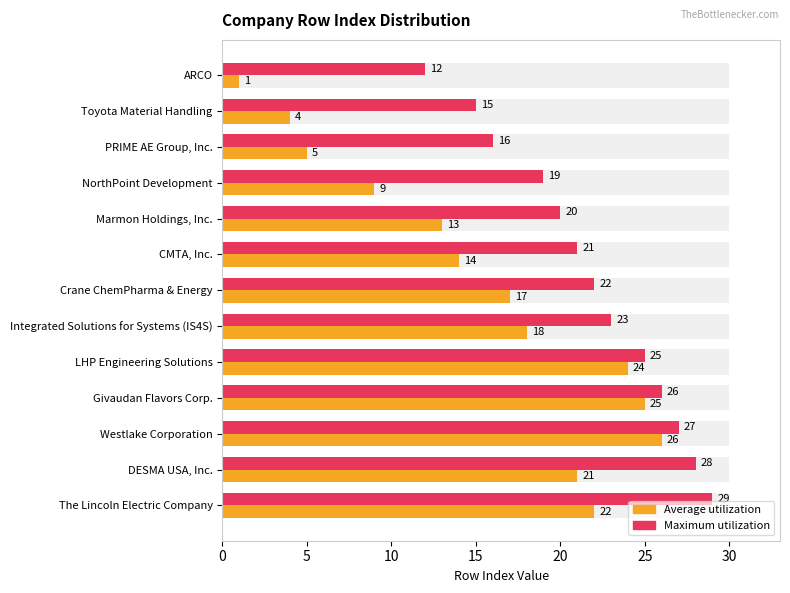

Count the number of data series in this chart.

2